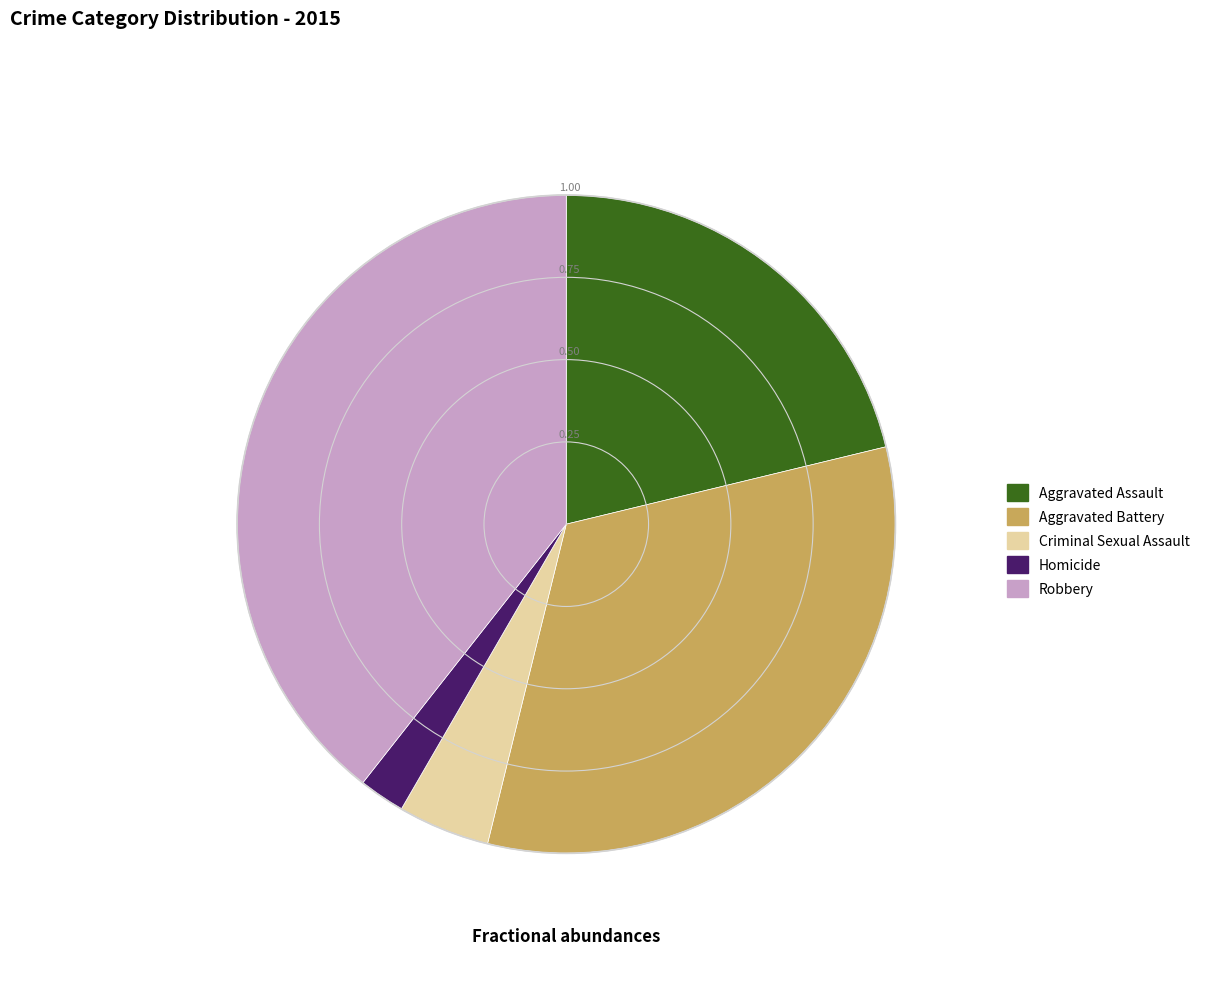

Is the sum of Robbery and Aggravated Battery greater than half?

Yes